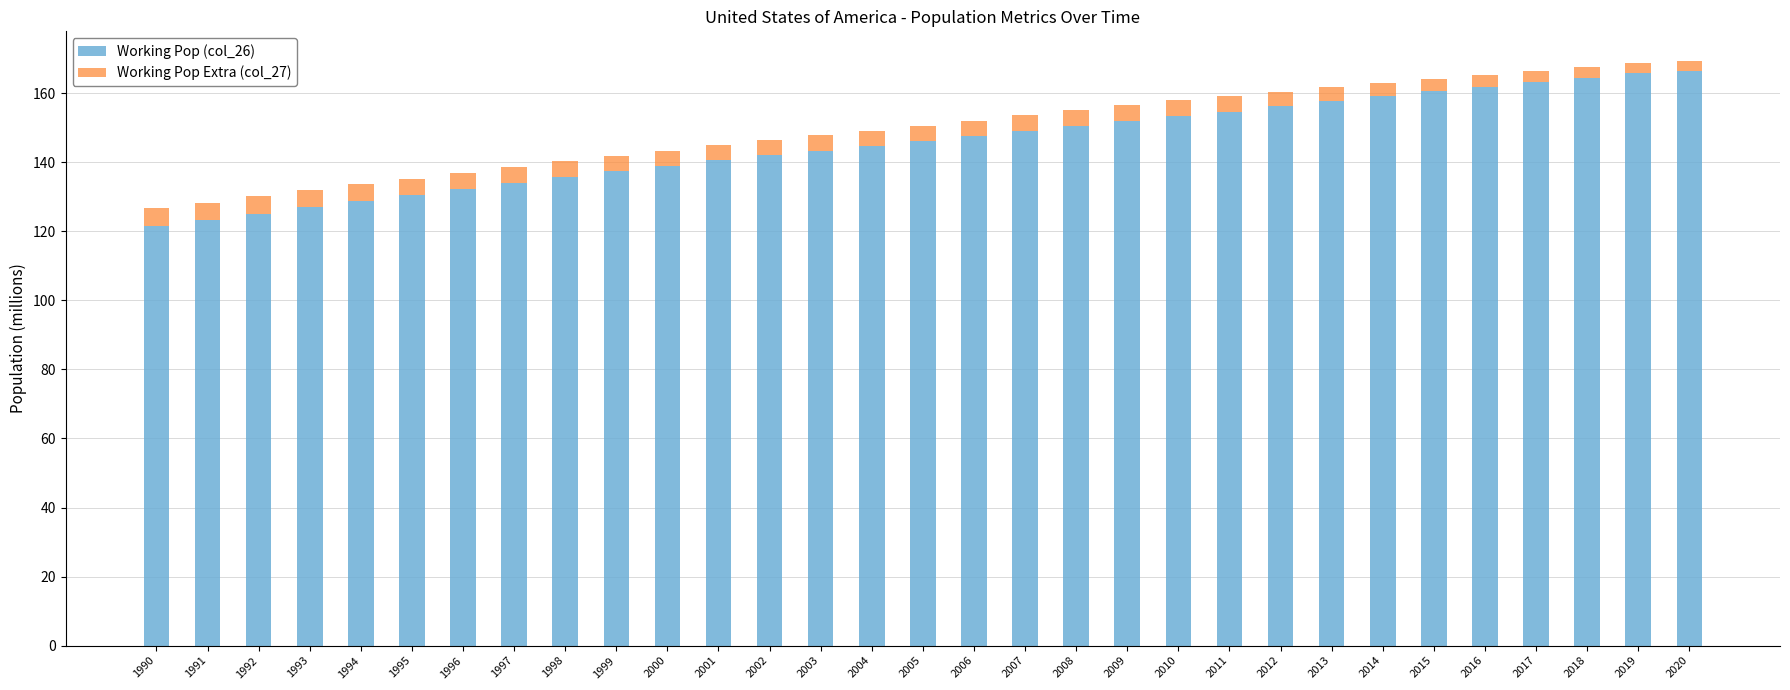

What is the sum of all Working Pop (col_26) values?

4513.3